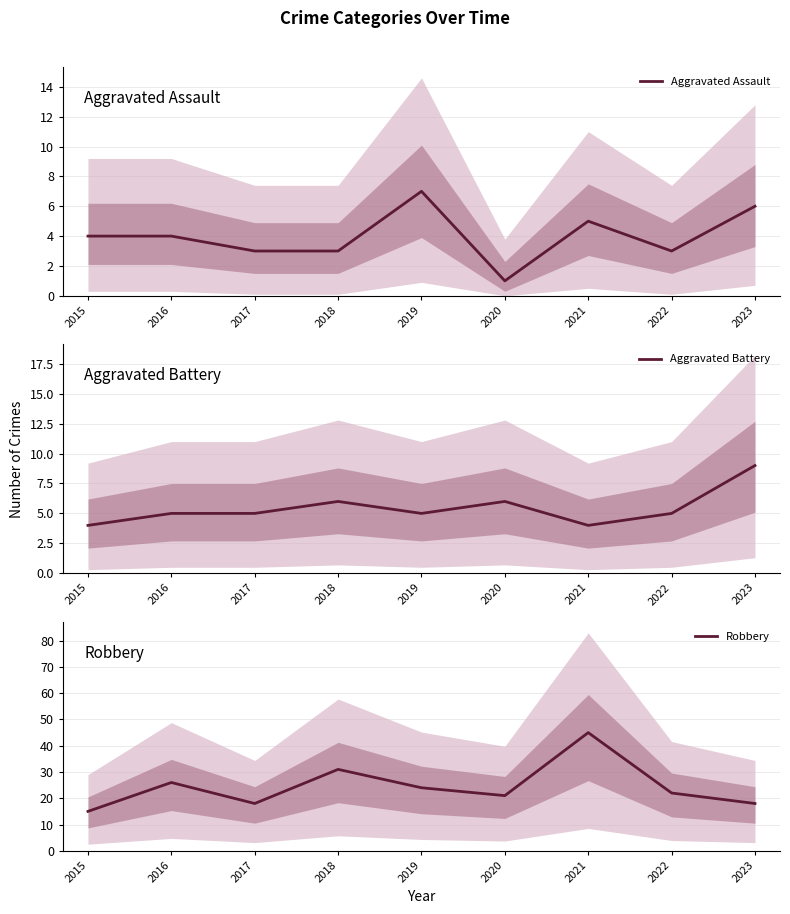

Which category has the lowest value in the Aggravated Battery series?

2015